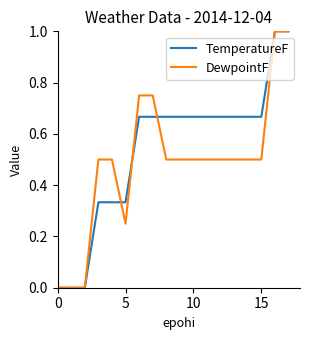

Is this an area chart (filled region under the line)?

No